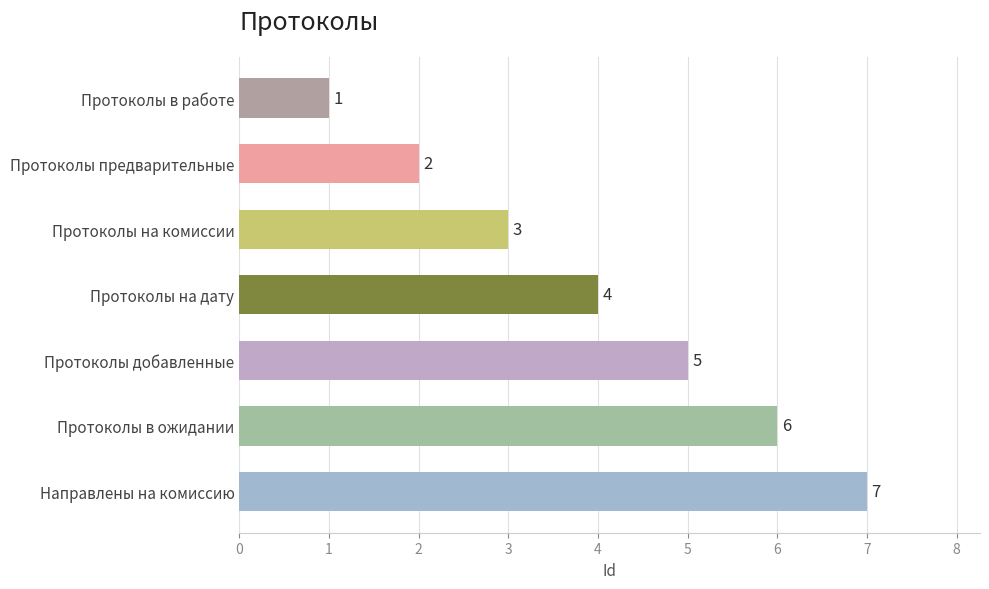

At which category does the chart reach its minimum across all series?

Протоколы в работе